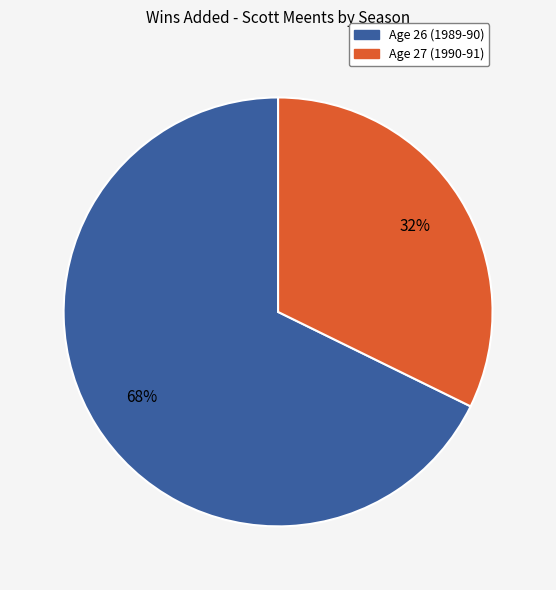

Which slice represents more than half of the pie?

Age 26 (1989-90)